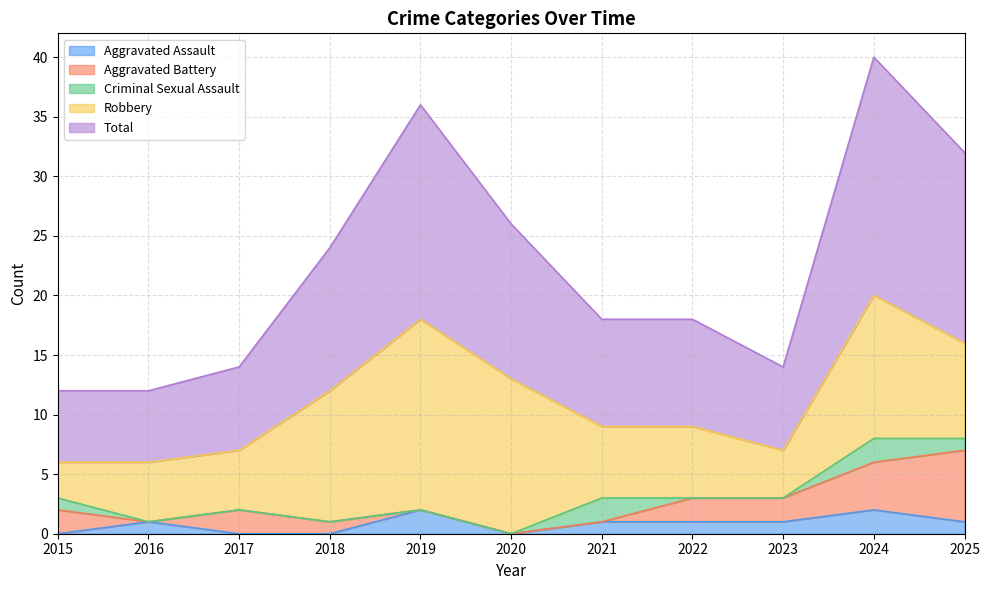

Which series has the largest total across all categories?

Total